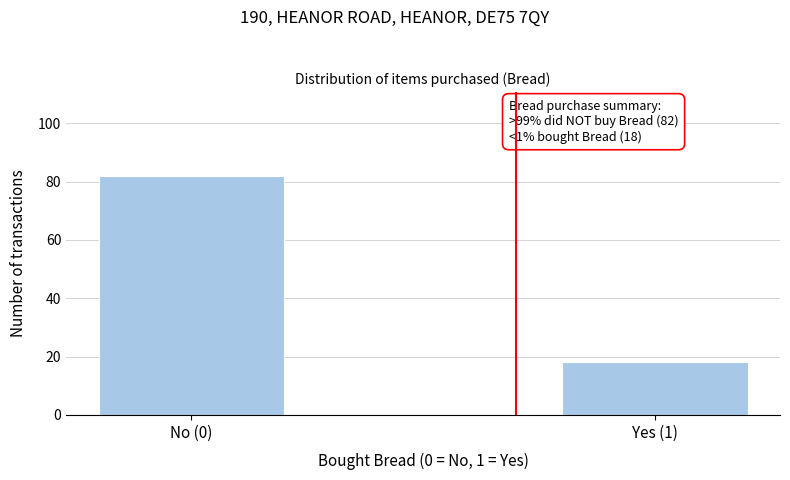

Reading left to right, extract all data points from this chart.

No (0)=82	Yes (1)=18